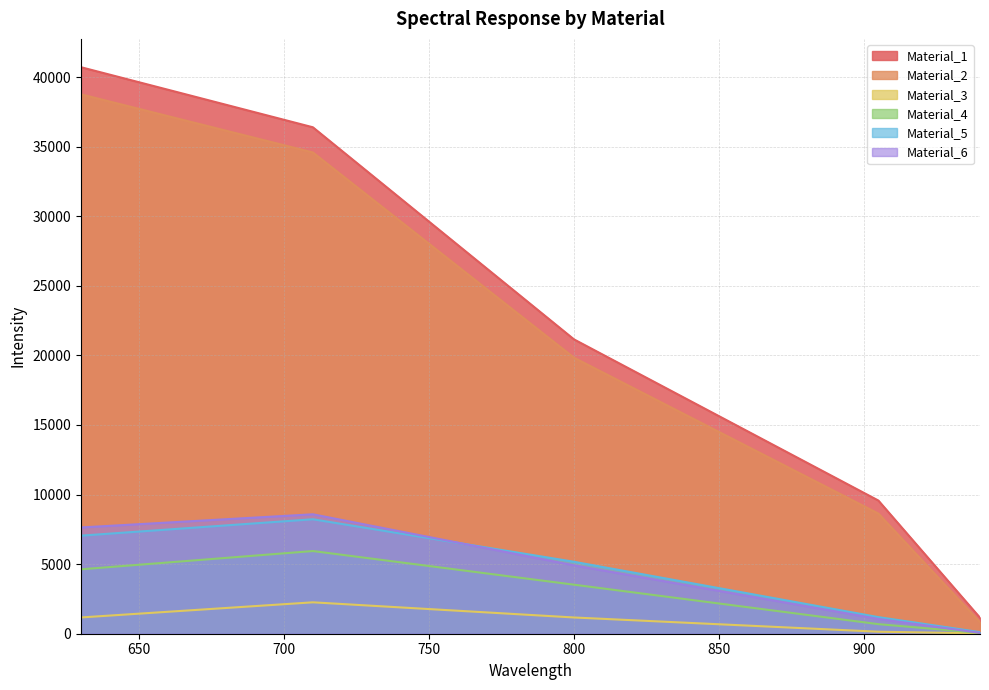

Where does the Material_5 series first go above 5170?

630.188